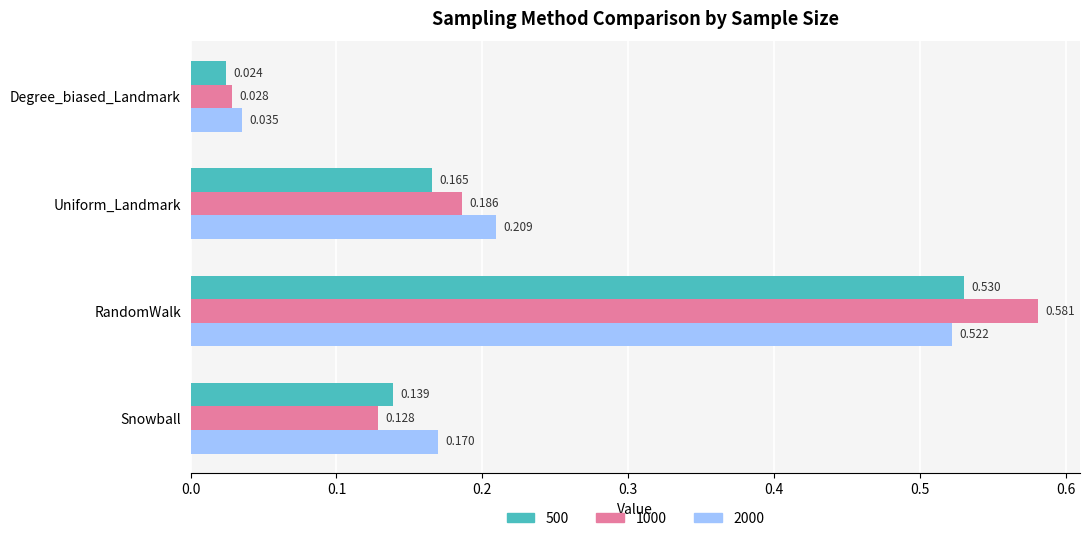

What is the sum of all 500 values?

0.9